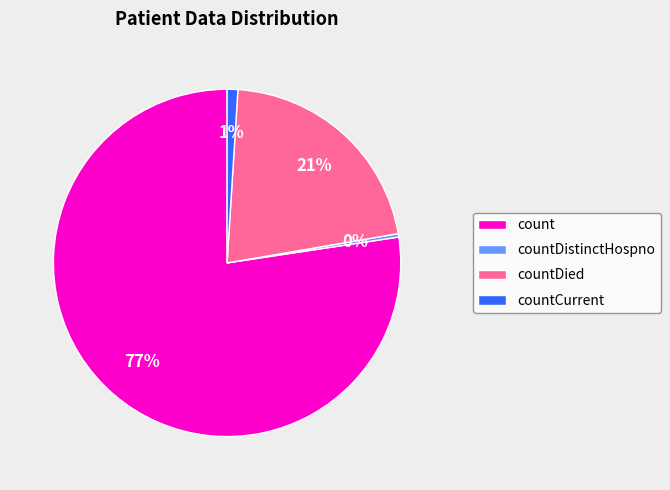

Between countCurrent and count, which is larger?

count